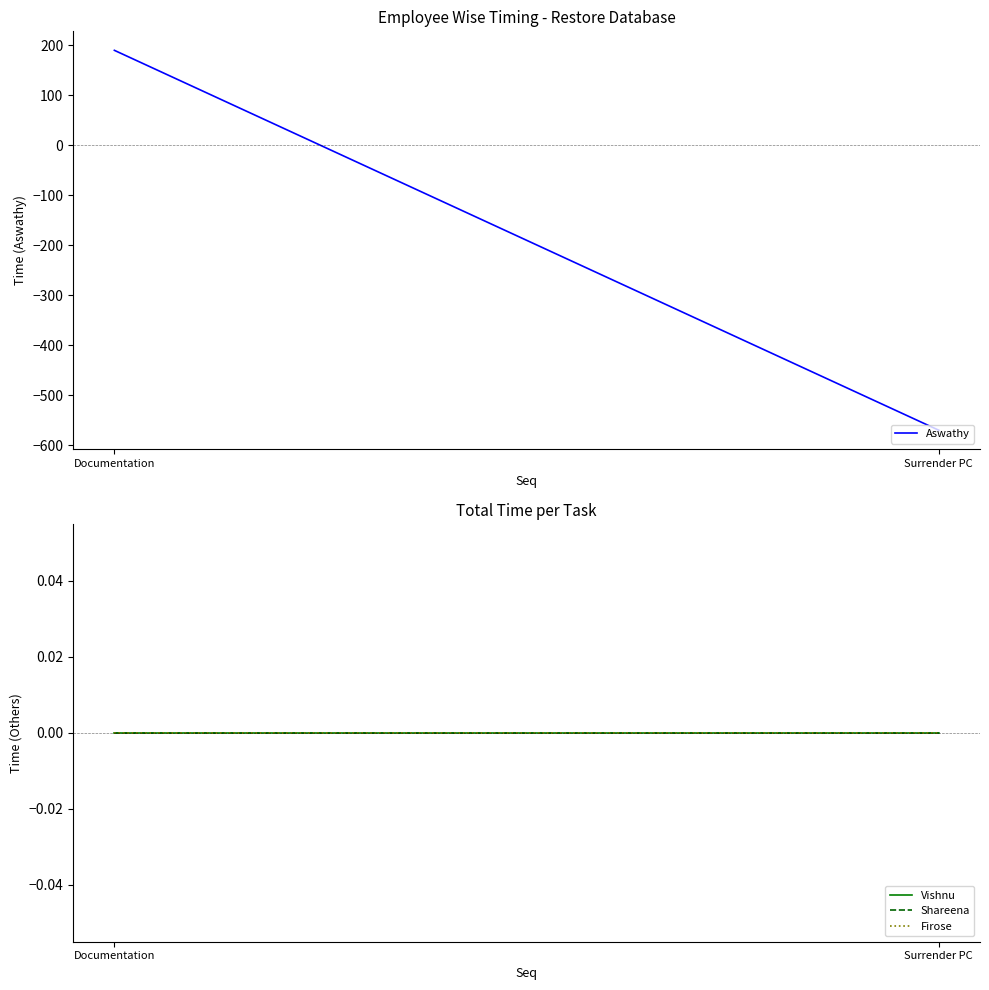

What is the spread (max minus min) of values at Surrender PC?

570.0